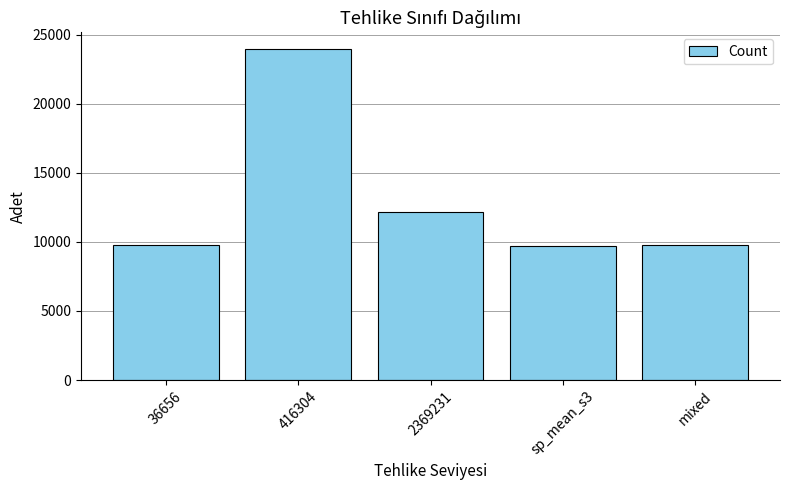

What position from the left is 2369231?

3